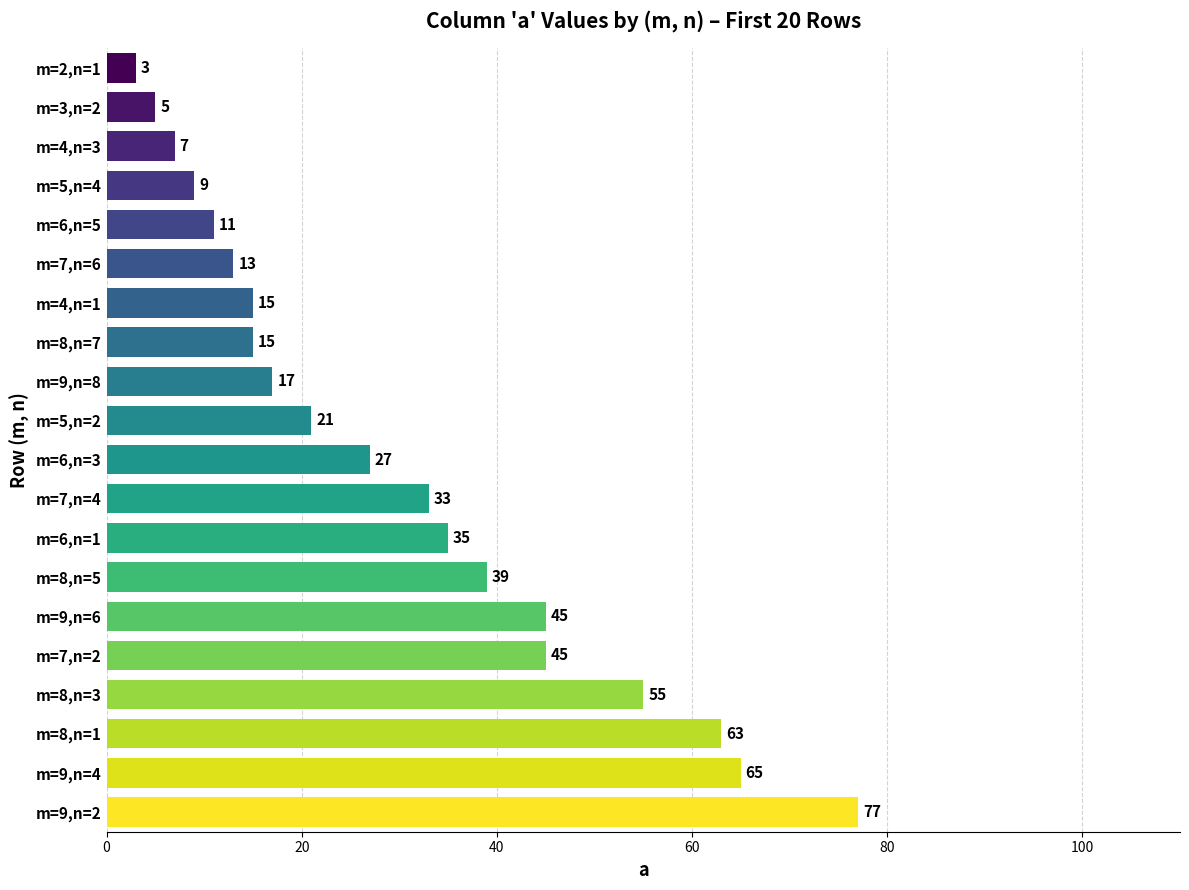

What is the change in value from m=8,n=1 to m=4,n=3?

-56